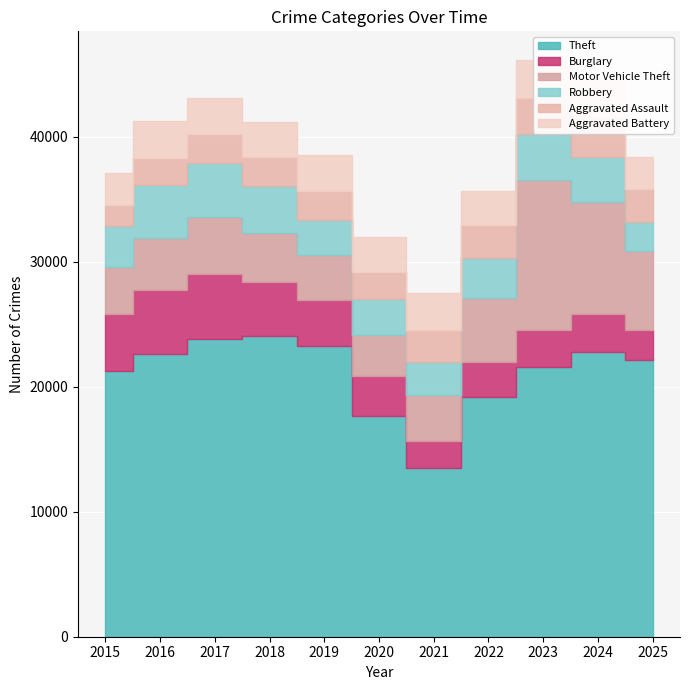

Reading left to right, what are all the values shown in this chart?

Theft: 21246	22644	23839	24044	23296	17623	13533	19179	21589	22786	22167
Burglary: 4545	5089	5206	4341	3634	3197	2109	2798	2979	3031	2334
Motor Vehicle Theft: 3790	4152	4504	3925	3588	3345	3660	5146	11974	8934	6375
Robbery: 3258	4220	4373	3743	2860	2831	2649	3149	3665	3622	2330
Aggravated Assault: 1695	2159	2272	2346	2316	2209	2618	2645	2921	3106	2584
Aggravated Battery: 2579	2968	2926	2783	2855	2758	2908	2765	2999	3061	2600